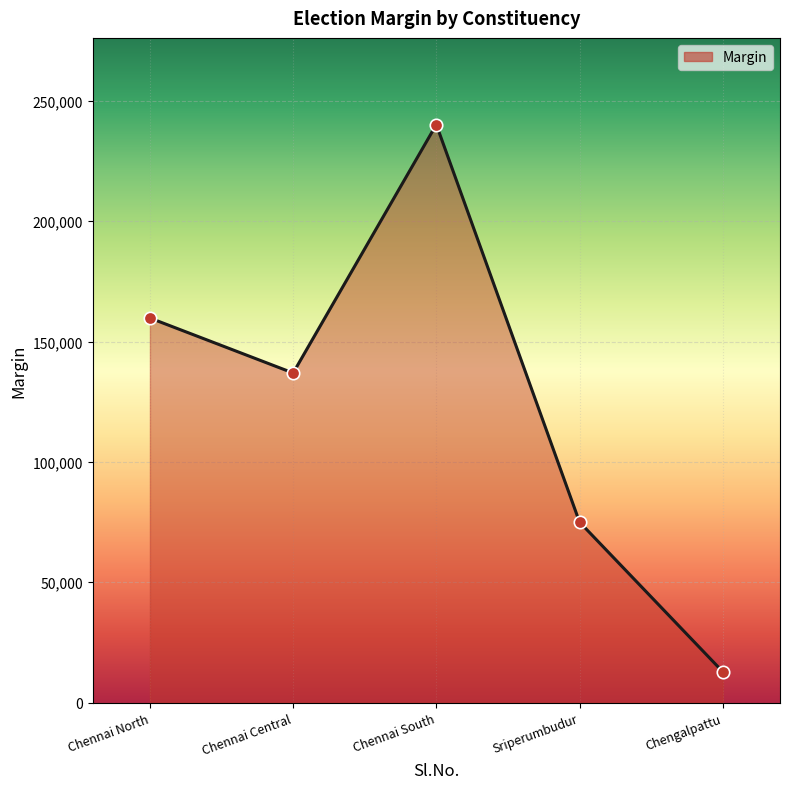

What is the change in value from Chennai North to Chennai South?

+80395